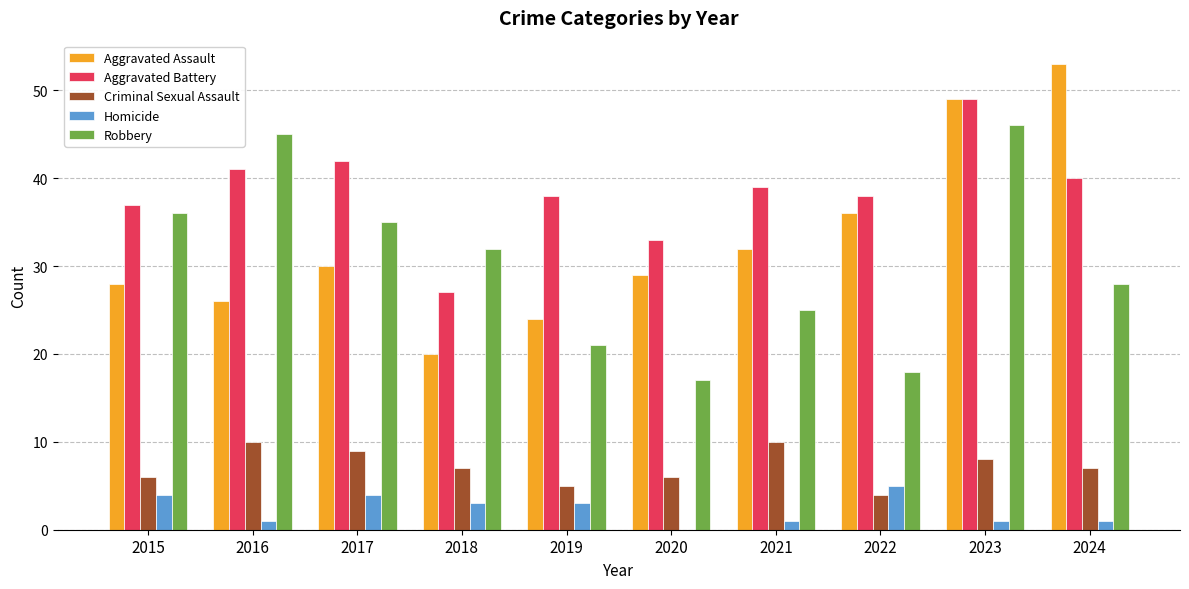

Reading left to right, transcribe all the data shown in this chart.

Aggravated Assault: 28	26	30	20	24	29	32	36	49	53
Aggravated Battery: 37	41	42	27	38	33	39	38	49	40
Criminal Sexual Assault: 6	10	9	7	5	6	10	4	8	7
Homicide: 4	1	4	3	3	0	1	5	1	1
Robbery: 36	45	35	32	21	17	25	18	46	28